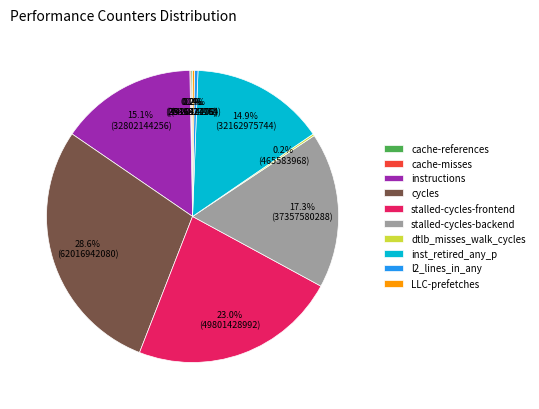

Which category has the biggest portion of the pie?

cycles